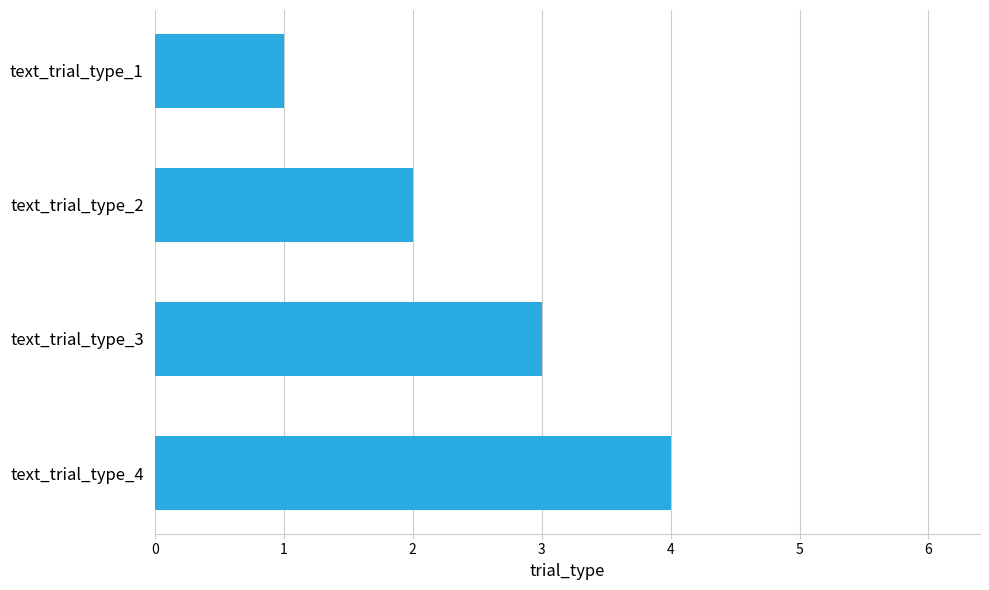

Which category has the lowest value across all series?

text_trial_type_1